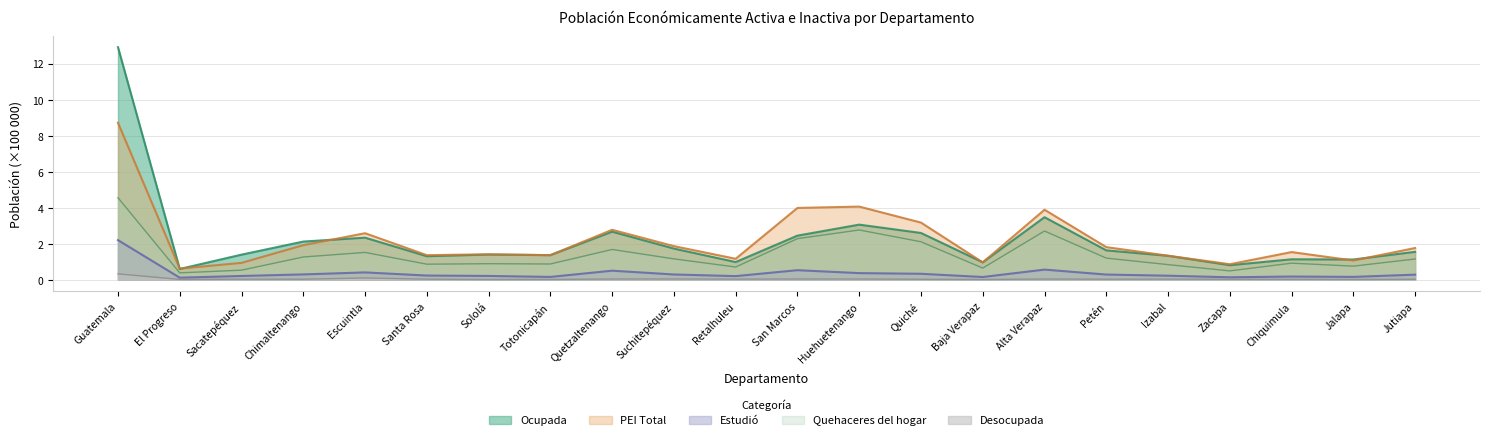

Where is the first local maximum for Ocupada?

Escuintla